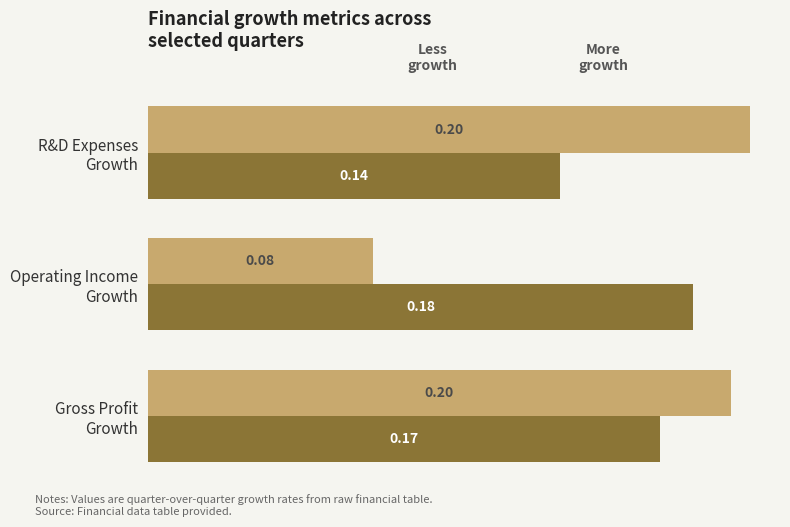

How many data points does each series have?

3